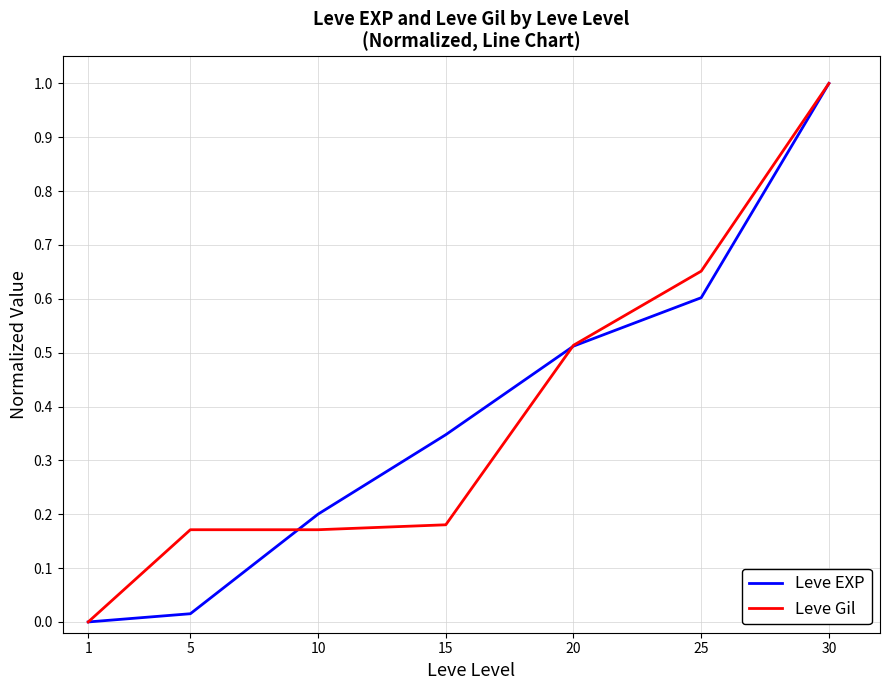

At 10, list the series in order from largest to smallest.

Leve EXP, Leve Gil